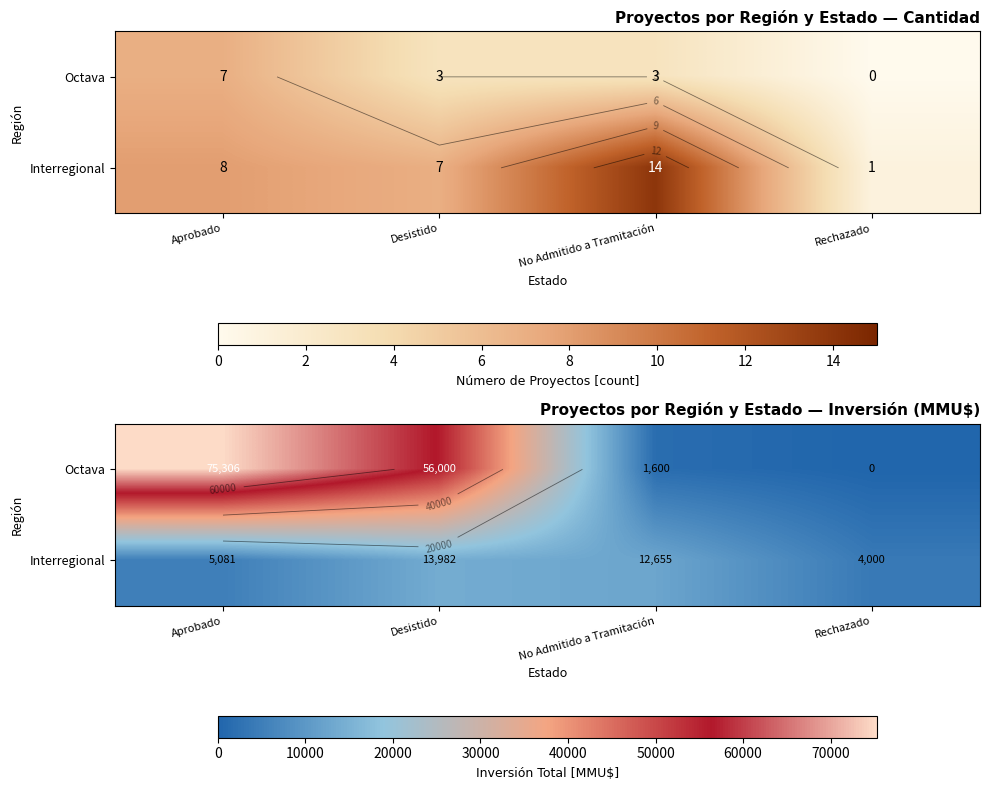

Where is Octava nearest to the value 37653?

Desistido